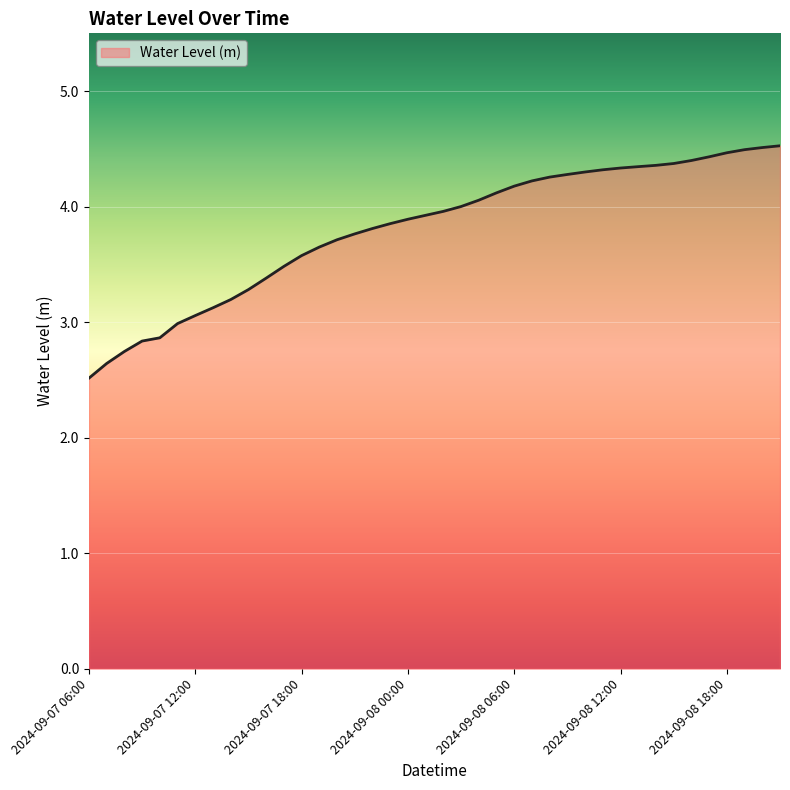

What is the maximum value shown in the chart?

4.5